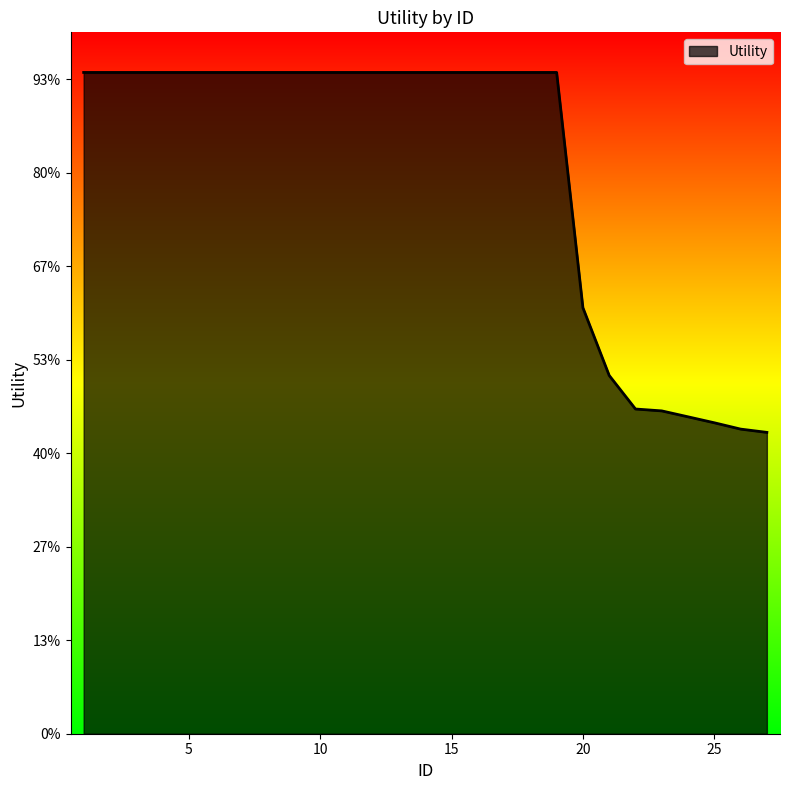

Does the chart have visible grid lines?

No